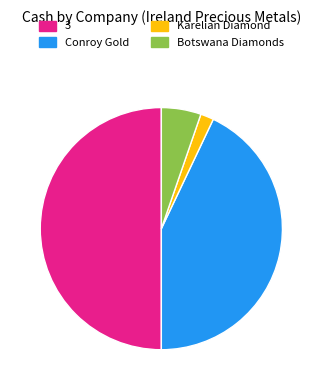

Is it true that 3 is 38% of the pie?

False